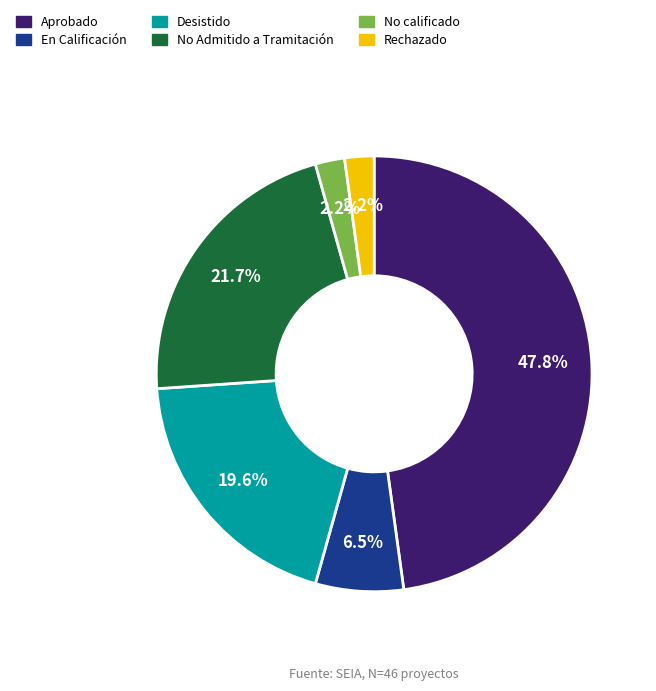

How many slices are in this pie chart?

6